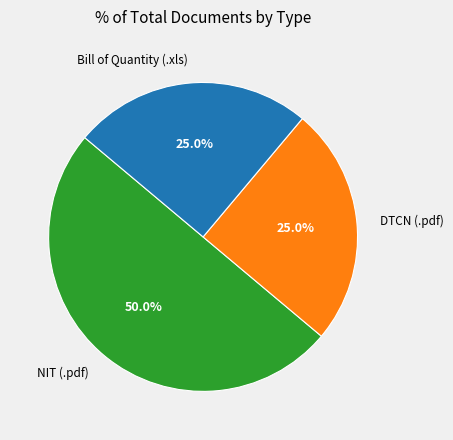

Is Bill of Quantity (.xls) the majority of the pie?

No